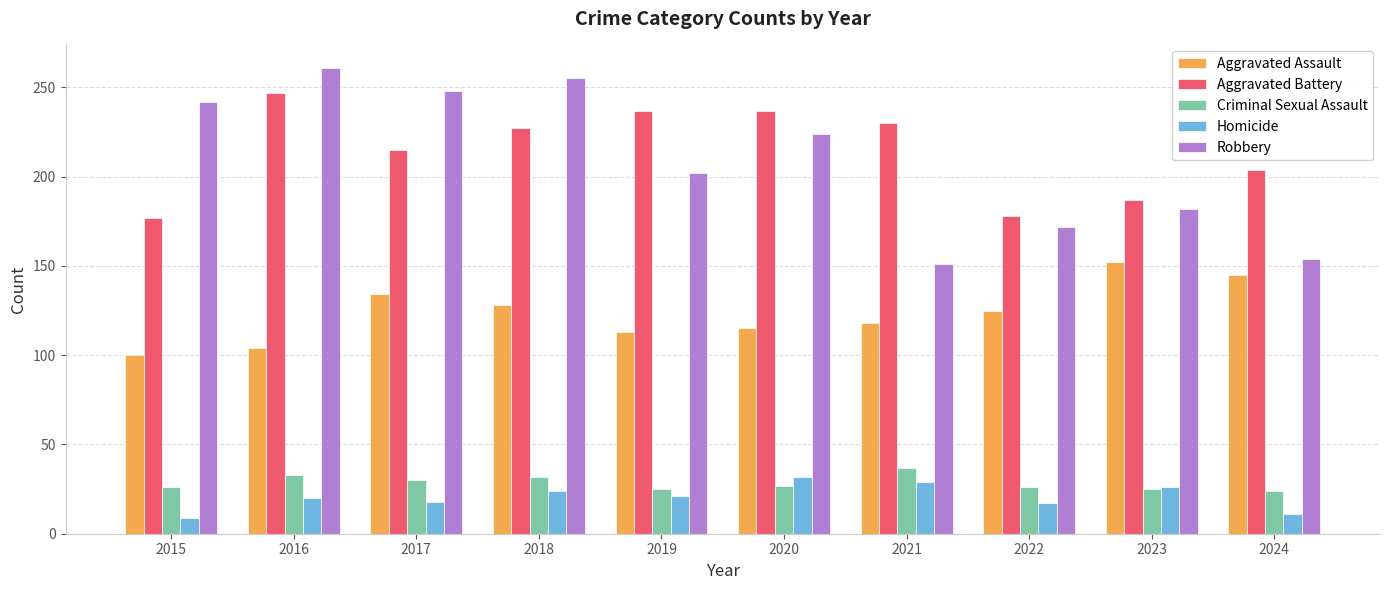

What value does the Aggravated Battery series have at 2016?

247